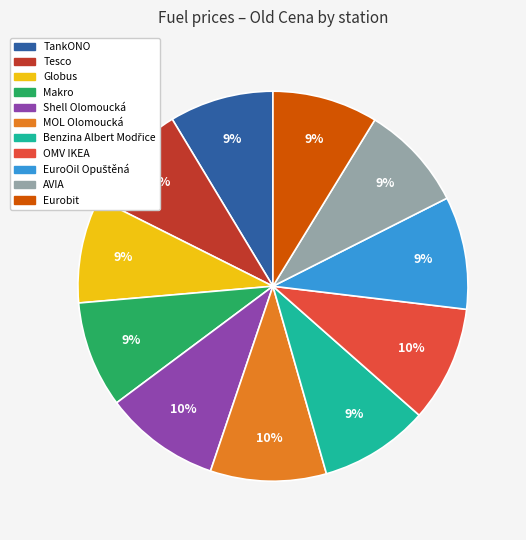

True or false: MOL Olomoucká accounts for 22% of the total.

False